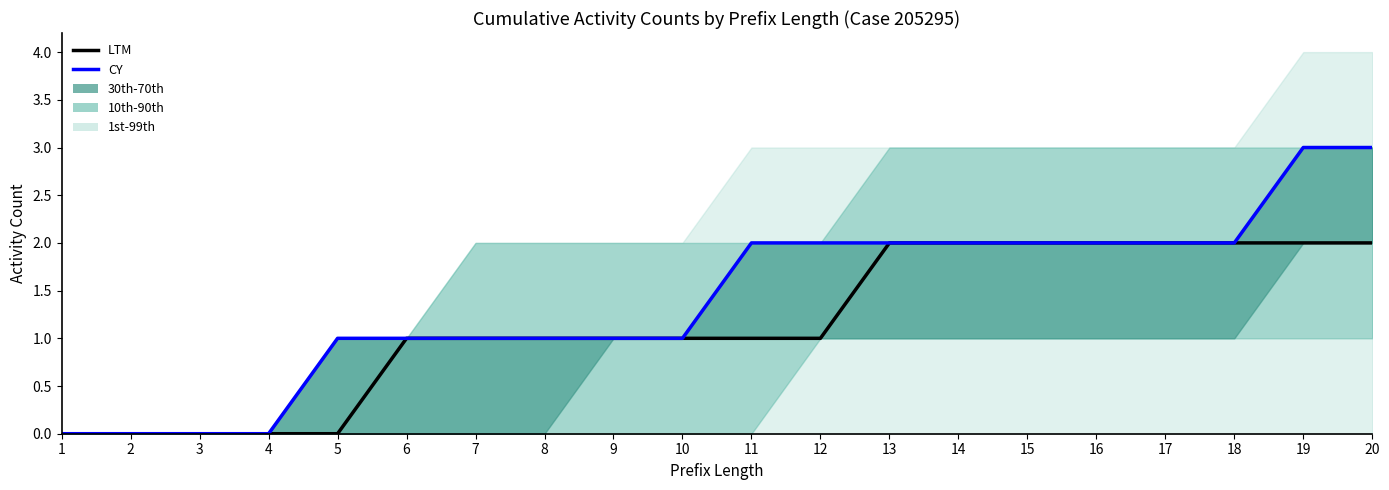

What value does the CY series have at 17?

2